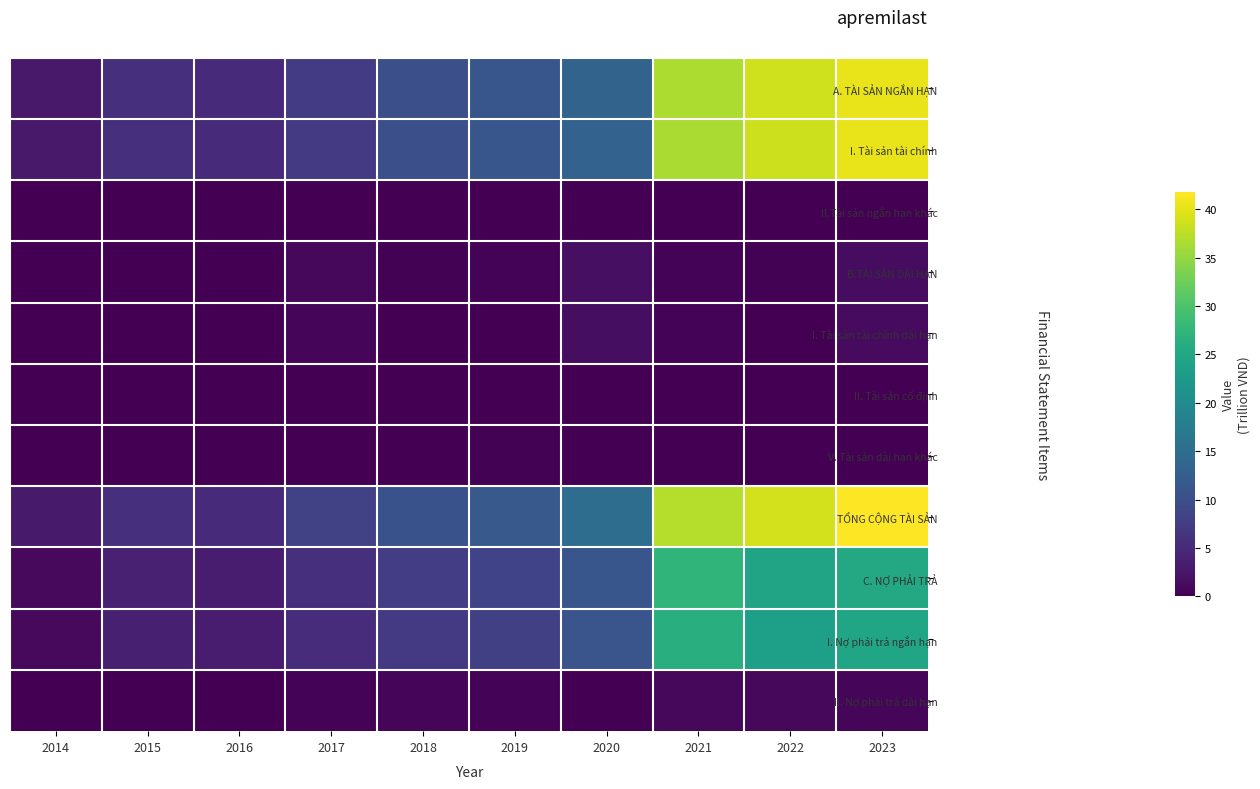

Which series has the largest total across all categories?

TỔNG CỘNG TÀI SẢN